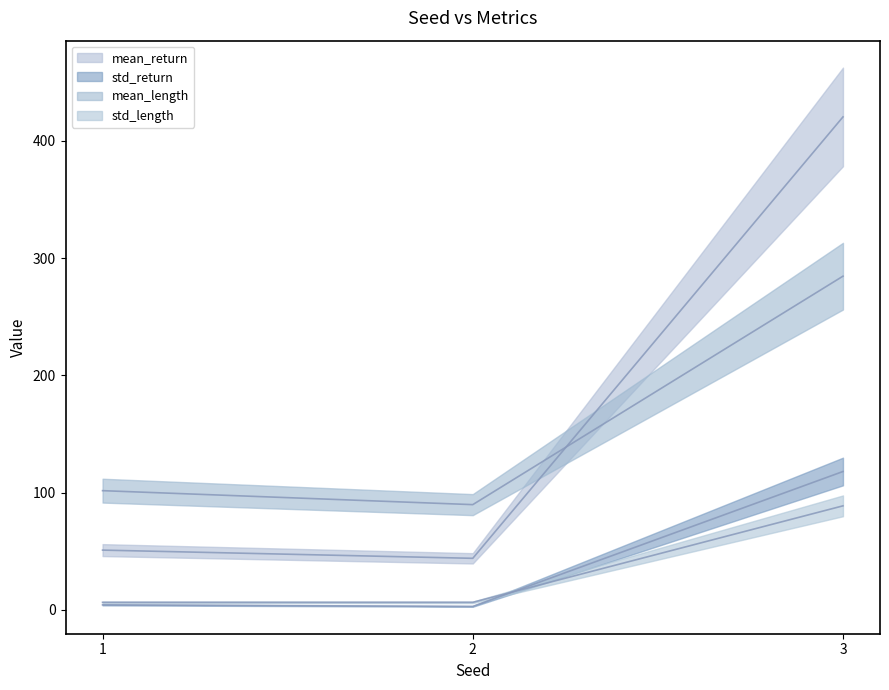

Rank the categories by std_return (line) value from lowest to highest.

2, 1, 3